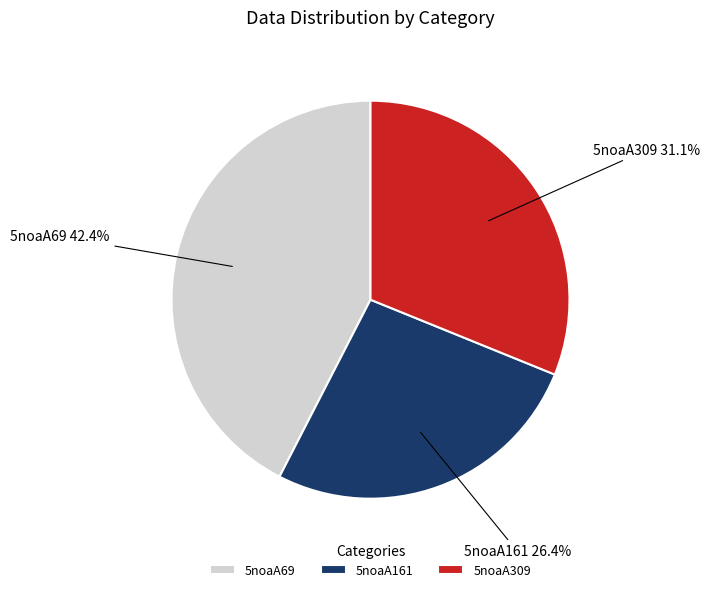

Which slice is the largest?

5noaA69